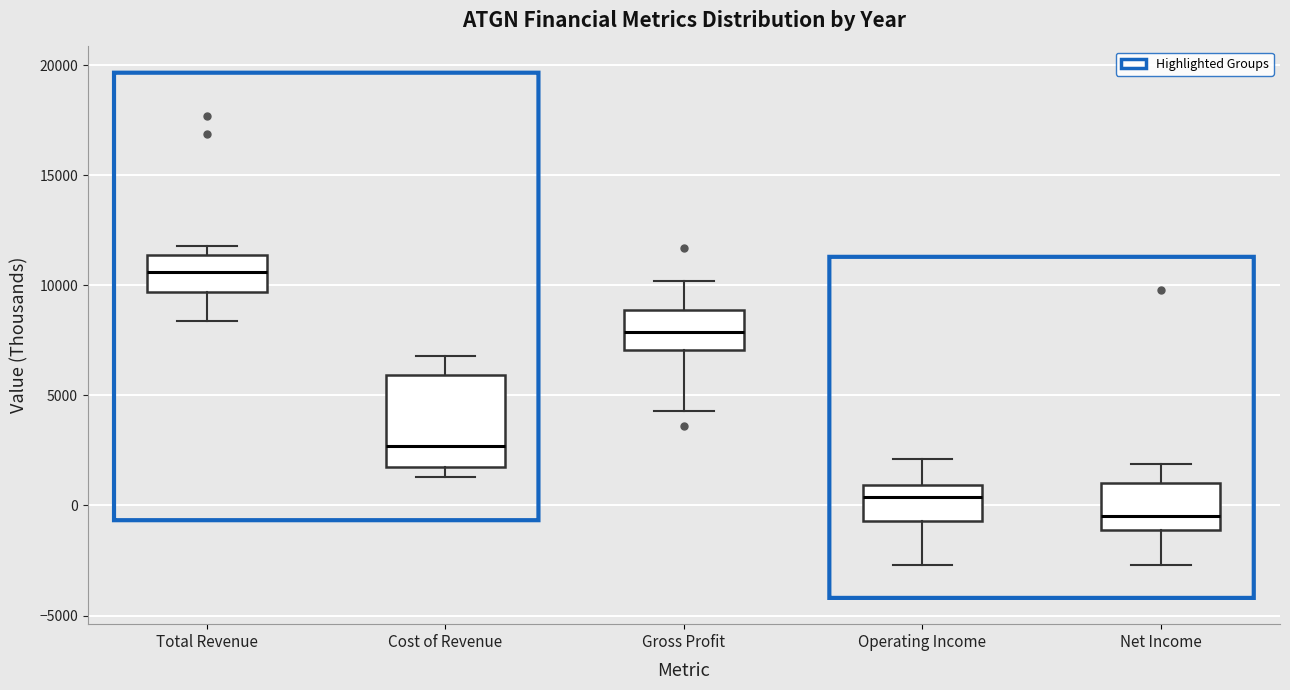

Where does the upper whisker of the box for Cost of Revenue end on the y-axis? The values are not printed on the chart, so give them approximately, as read against the axis.

7000